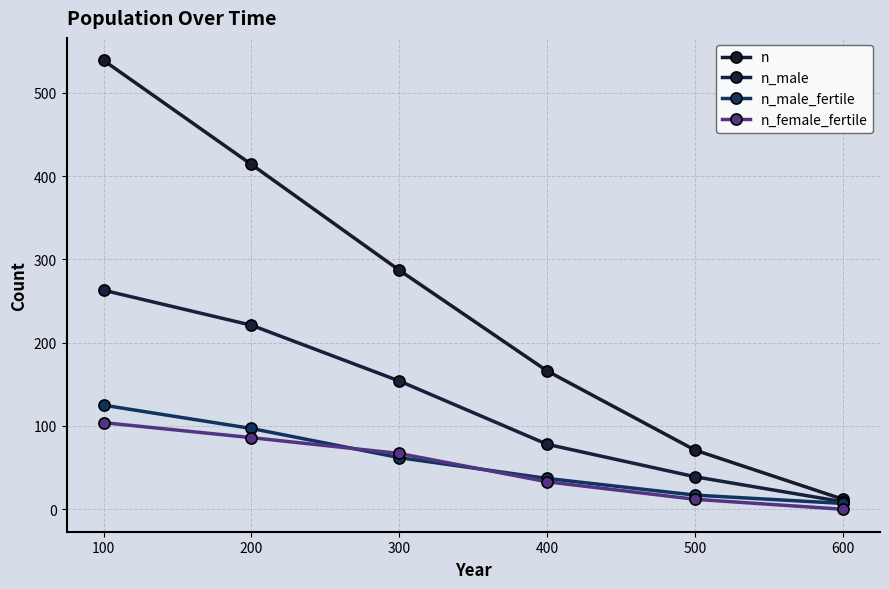

Is it true that n_female_fertile equals 104 at 100?

True